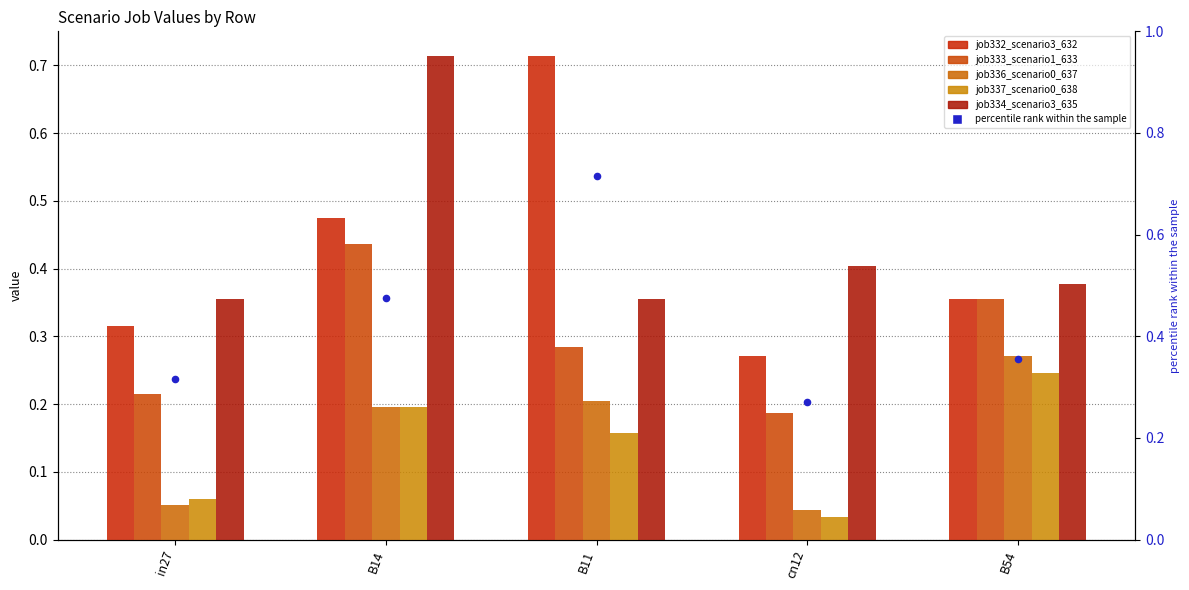

Is the value of job336_scenario0_637 at B11 greater than the value of job333_scenario1_633 at B14?

No